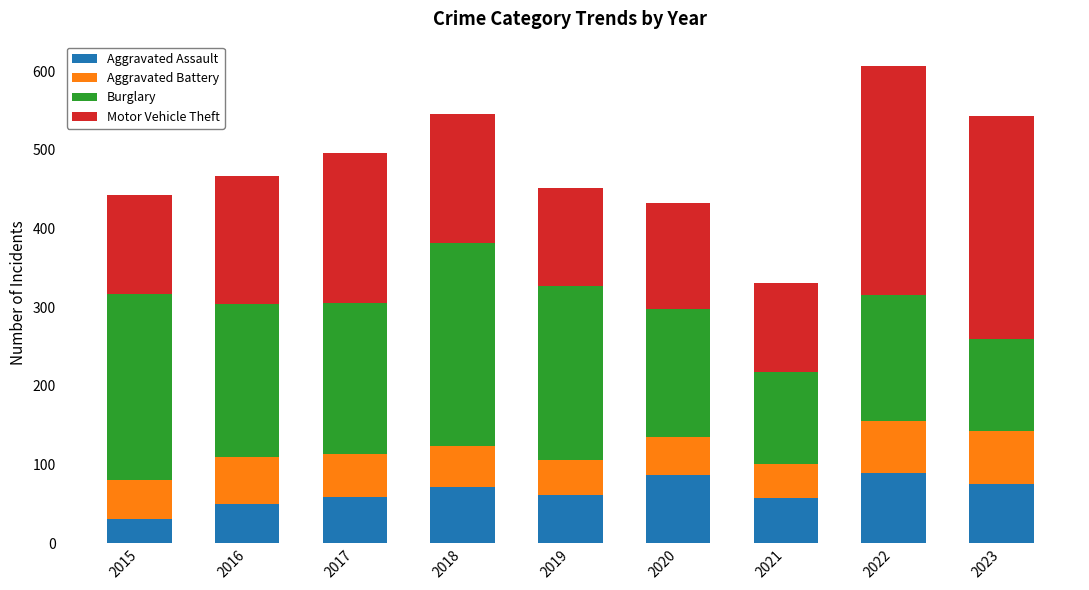

What is the approximate value of Aggravated Assault at 2016?

50